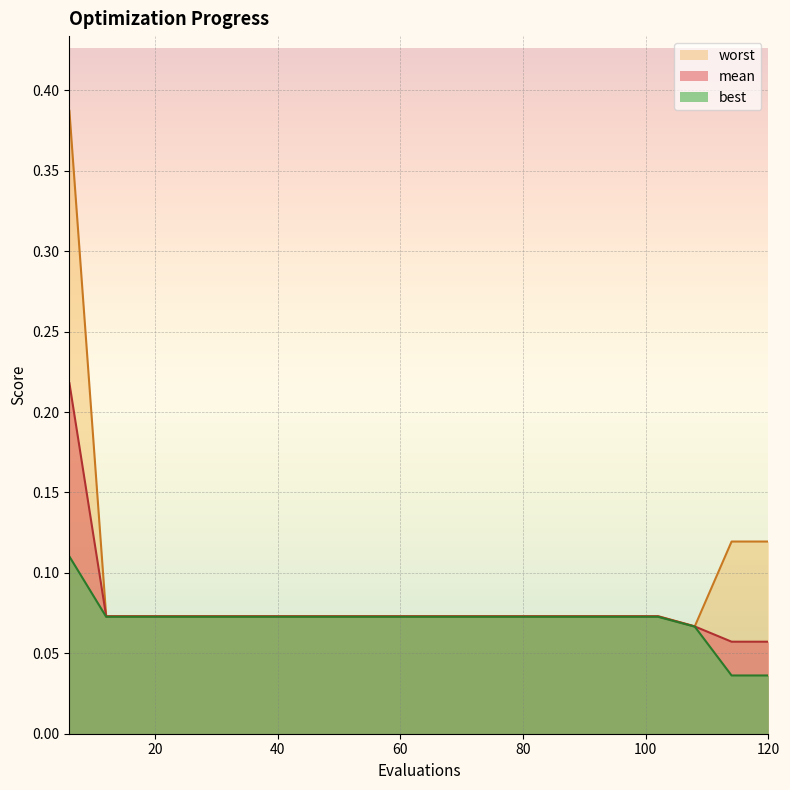

Where is the first local minimum for worst?

108